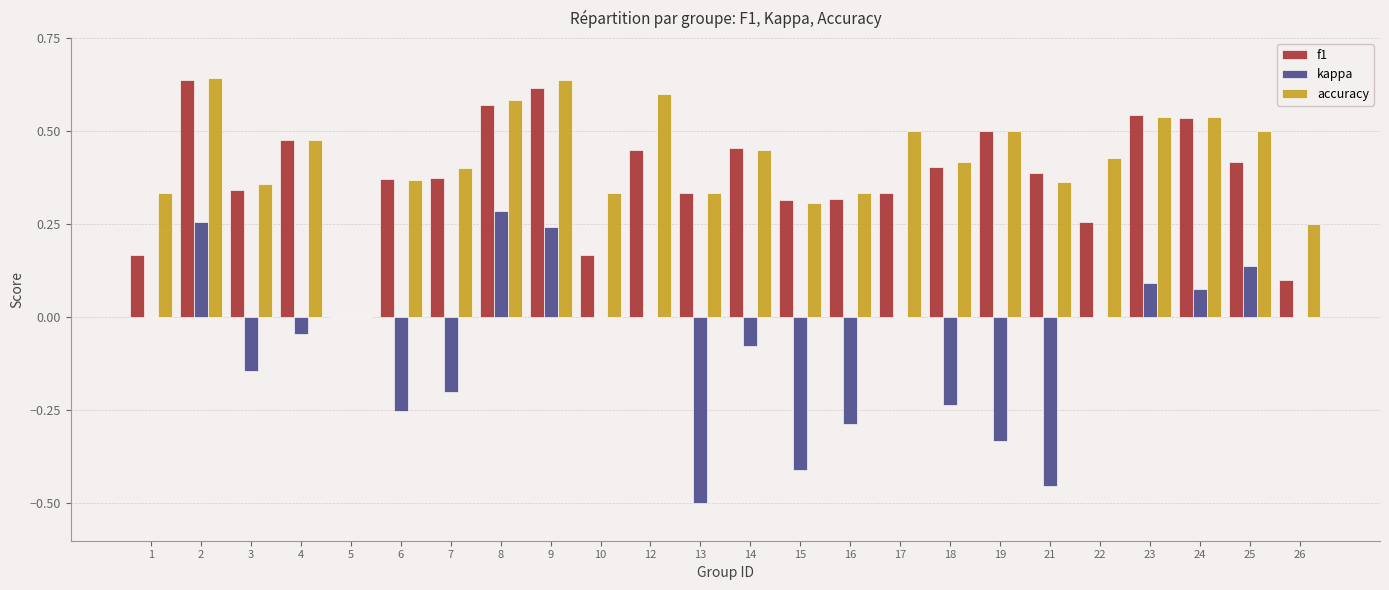

The value of accuracy at 7 is 0.1. True or false?

False